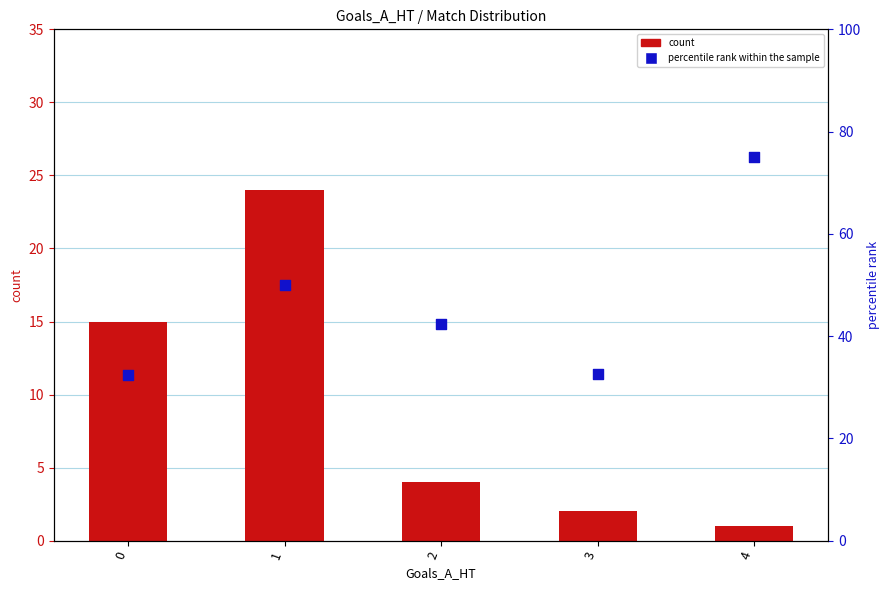

At how many categories does at least one series exceed 63?

1